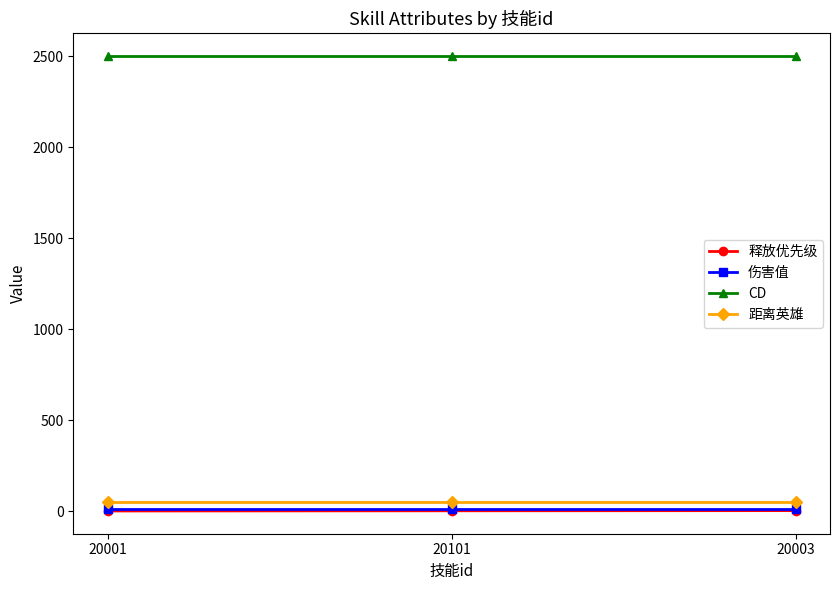

What are all the series names shown in the legend?

释放优先级, 伤害值, CD, 距离英雄